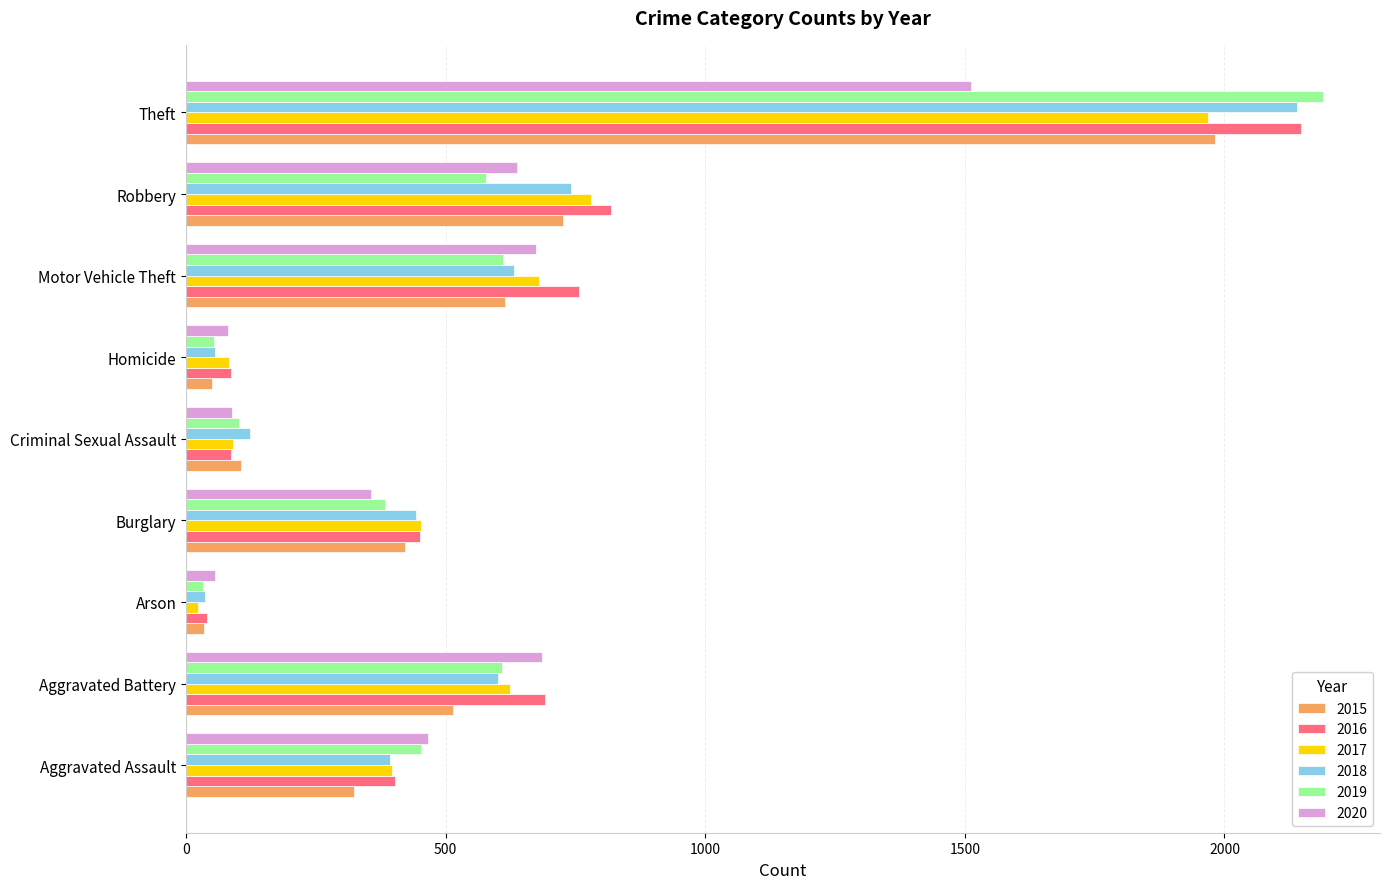

What is the total value across all series at Aggravated Assault?

2431